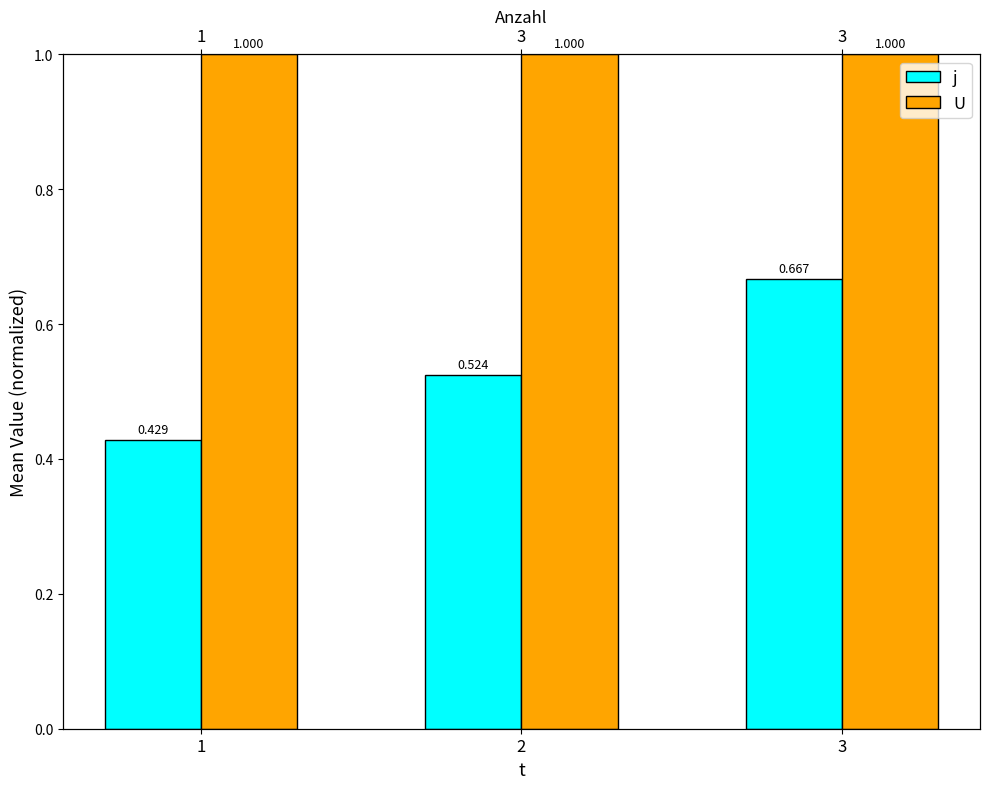

Which has a higher value, 2 or 1?

2